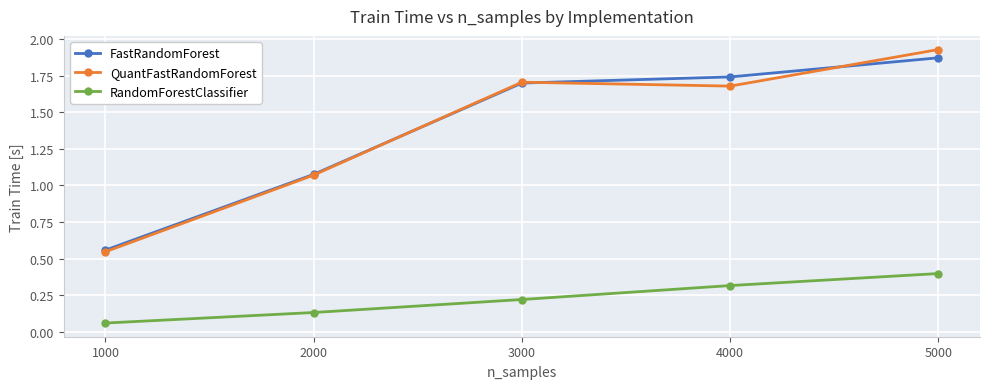

What is the difference between the FastRandomForest values at 5000 and 1000?

1.3